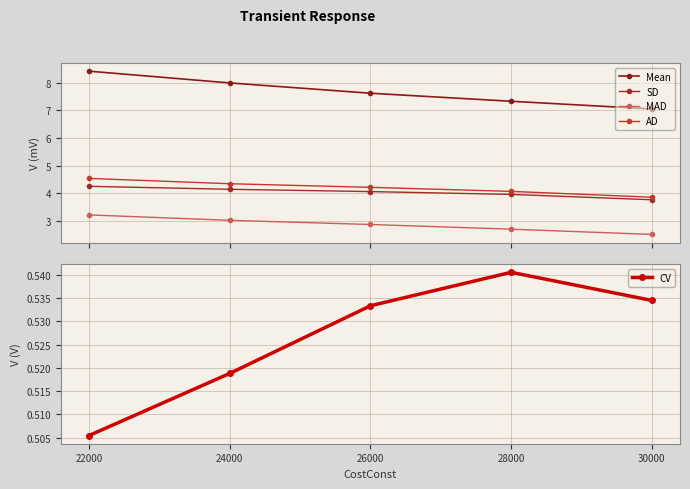

Rank the categories by Mean value from lowest to highest.

30000, 28000, 26000, 24000, 22000